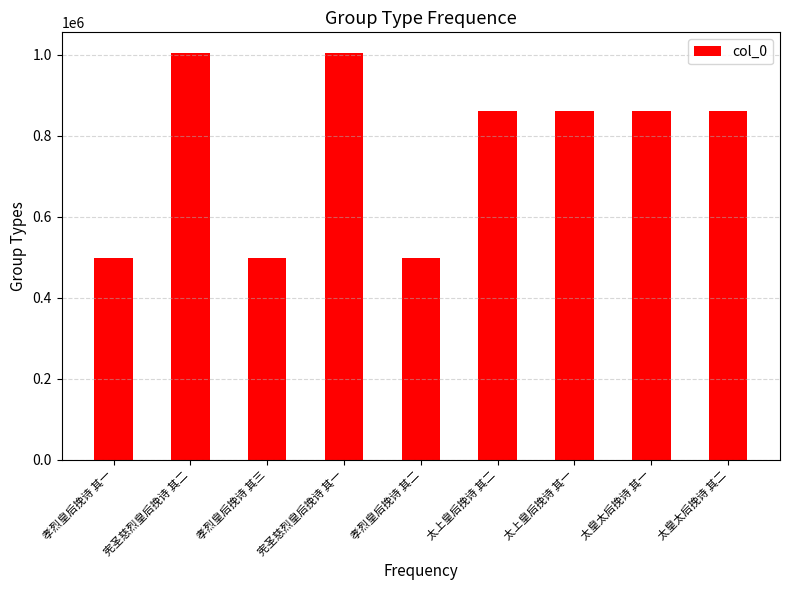

What is the difference between the second highest and minimum values?

505680